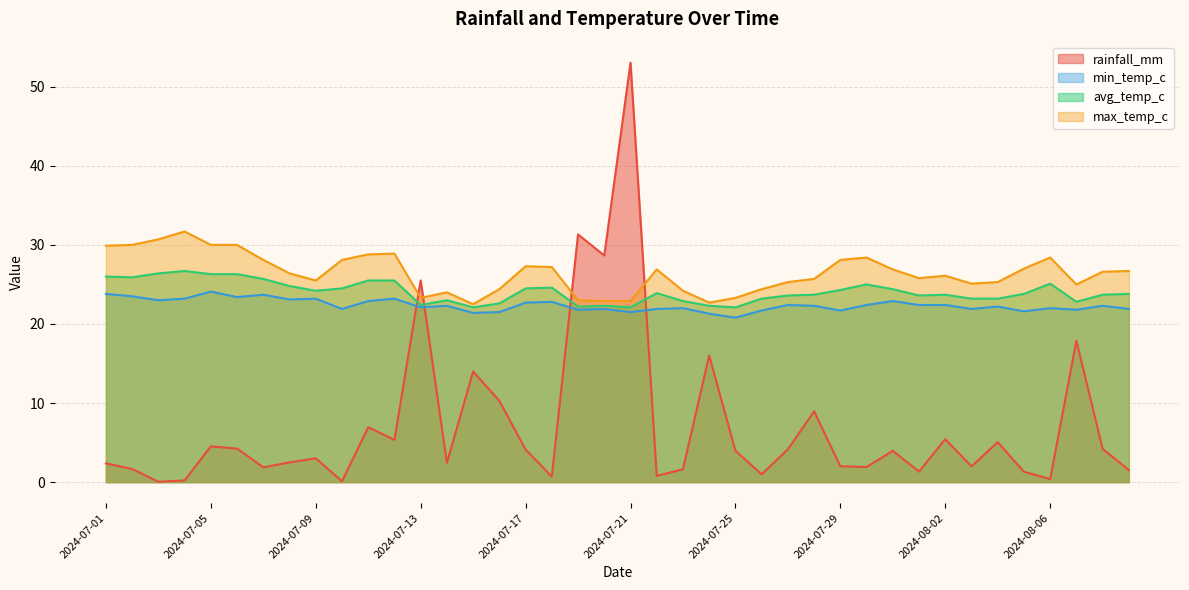

How many interior local peaks does the rainfall_mm series have?

13